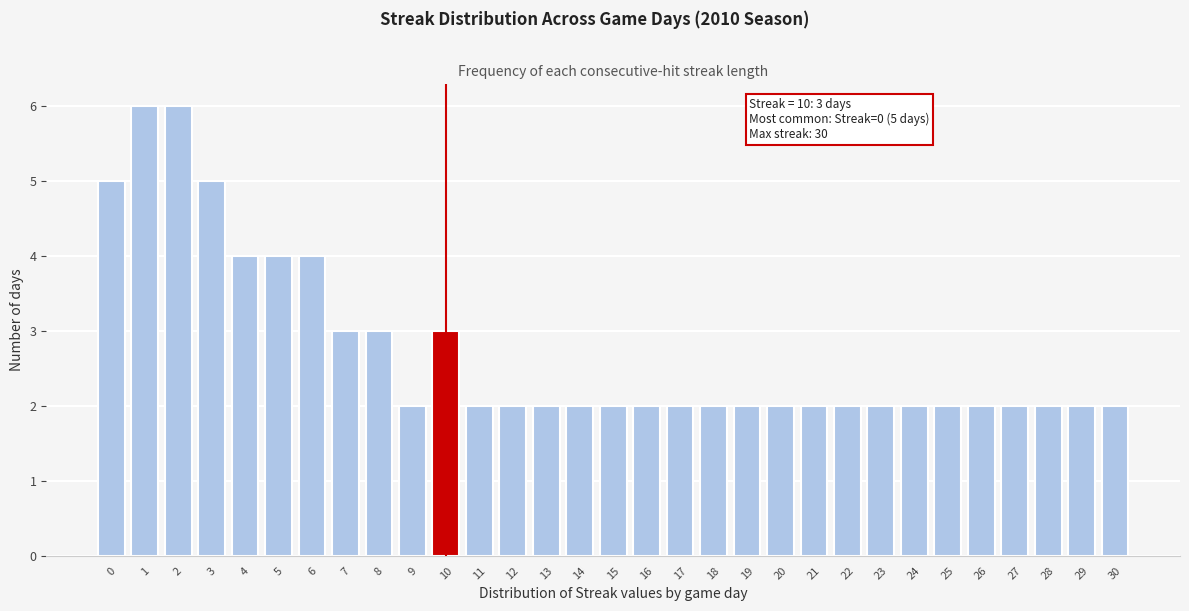

Is it true that the value at 15 is 3?

False